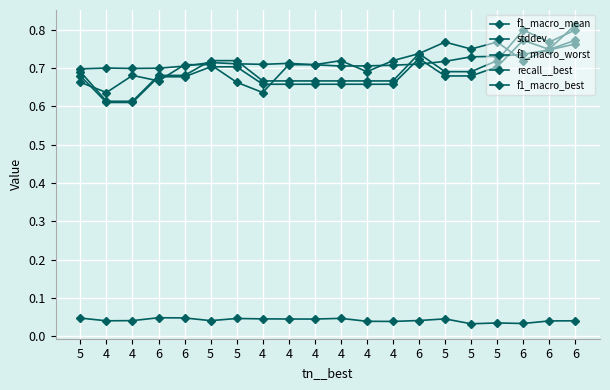

True or false: stddev and f1_macro_best intersect in this chart.

False